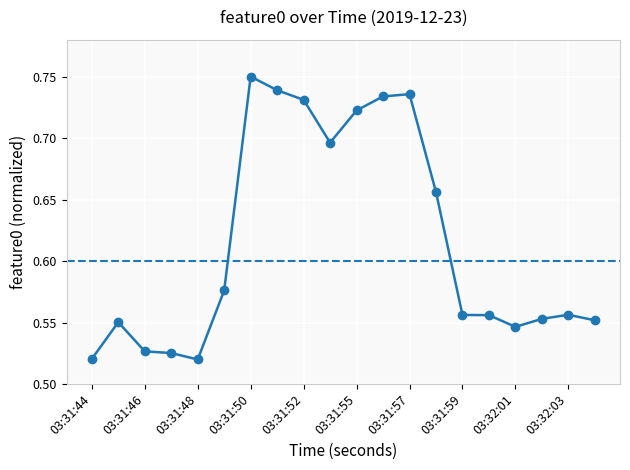

Count the values in the range 0 to 1.

20